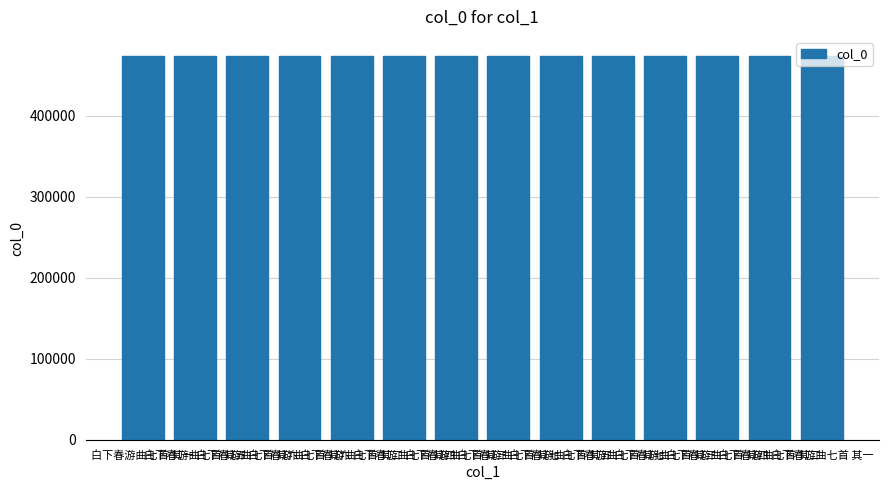

What is the change in value from 白下春游曲七首 其六 to 白下春游曲七首 其二?

-192